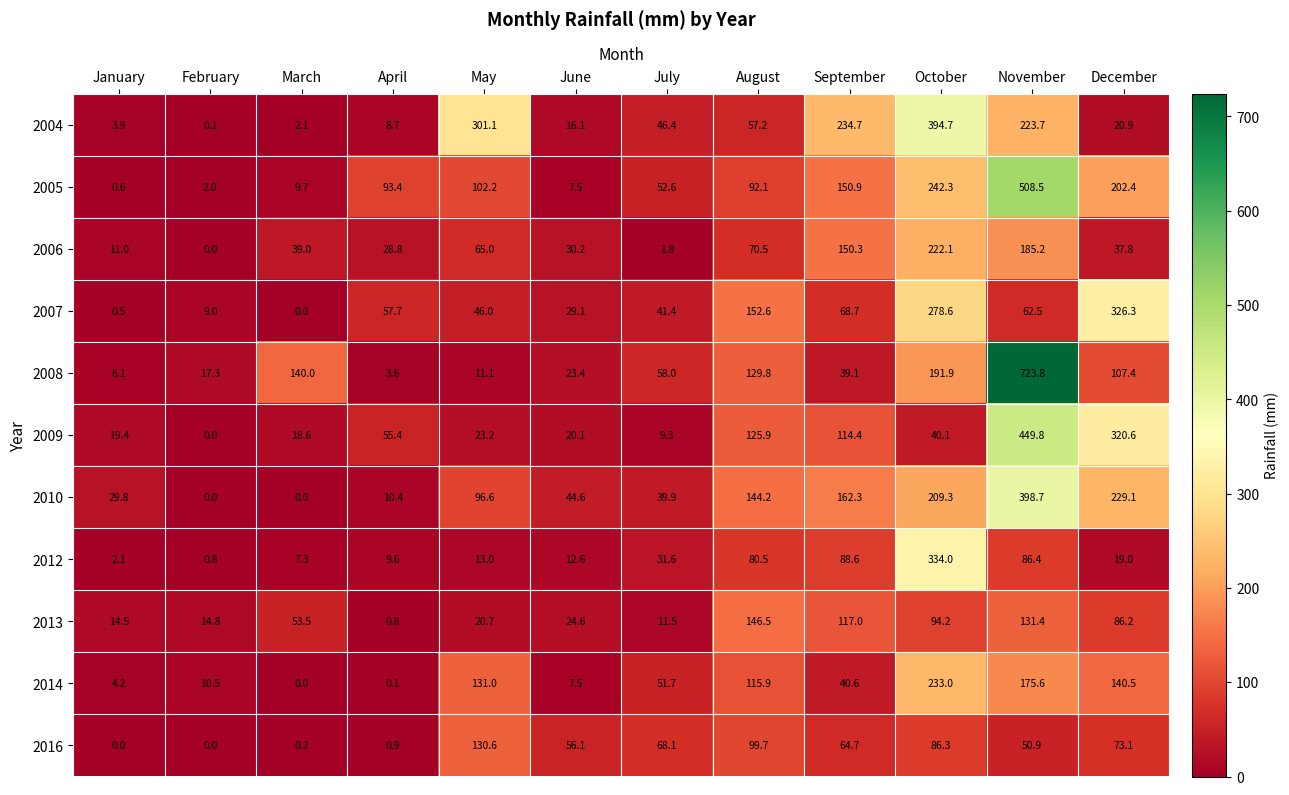

Read the 2013 value at December.

86.2